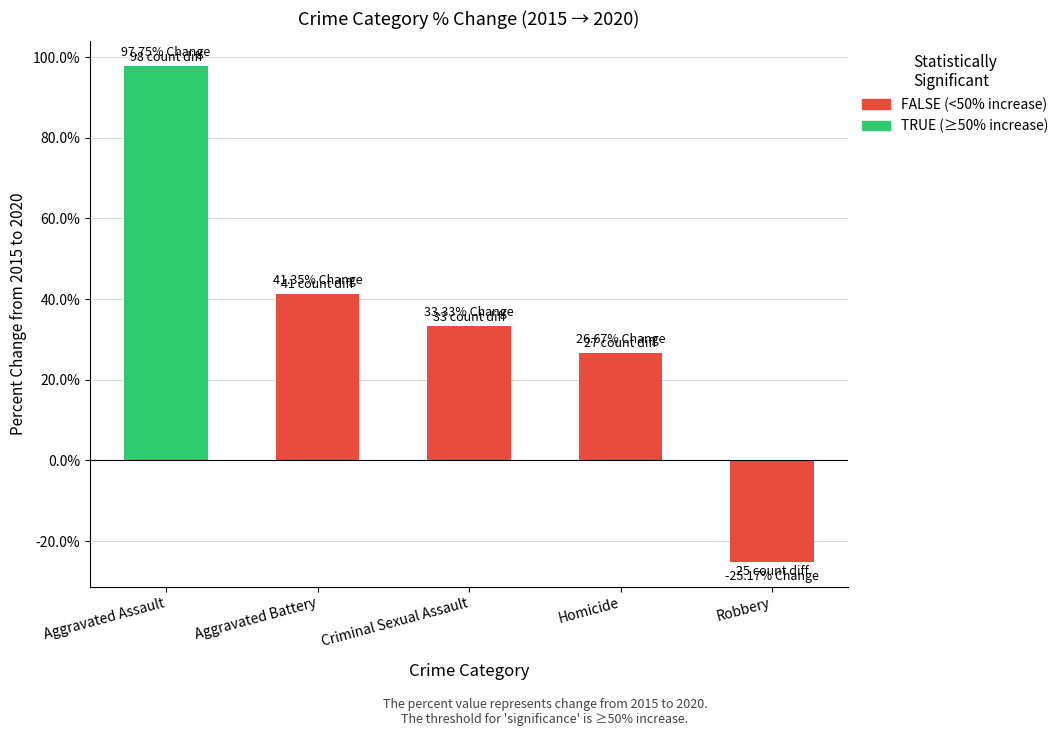

What is the sum of the values at Criminal Sexual Assault and Aggravated Assault?

131.1